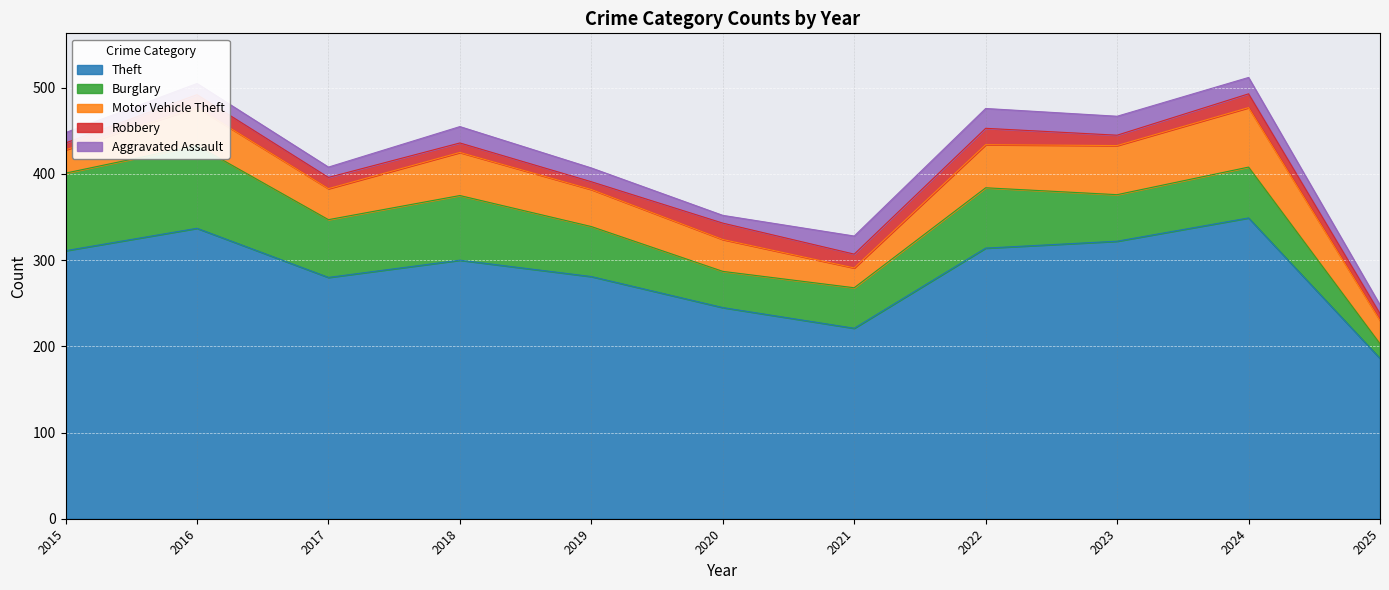

What value does the Aggravated Assault series have at 2023?

22